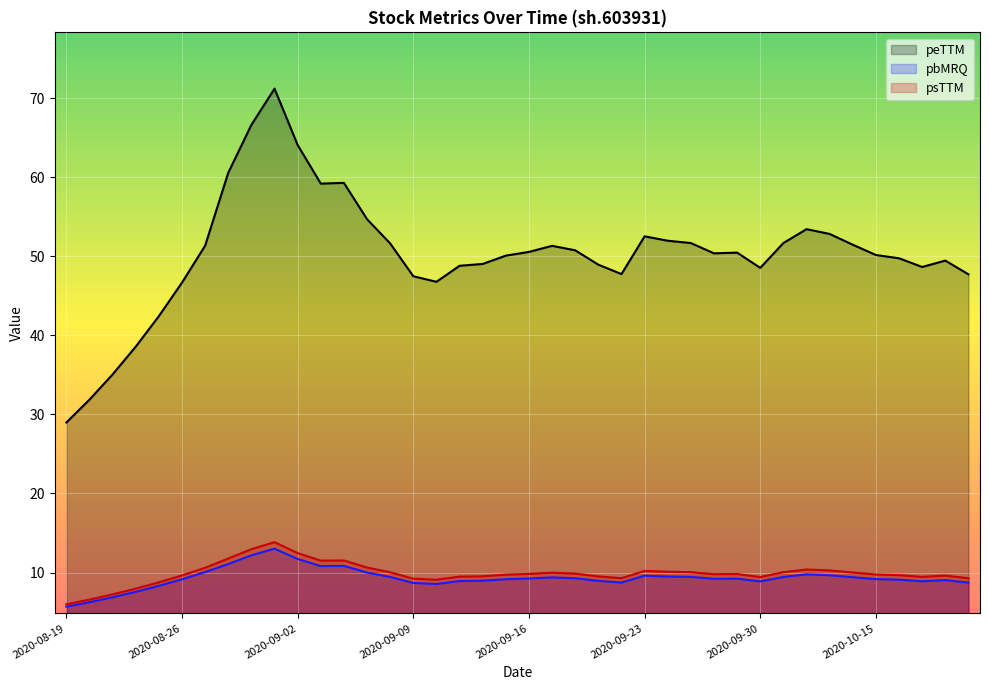

What is the smallest value displayed?

5.7